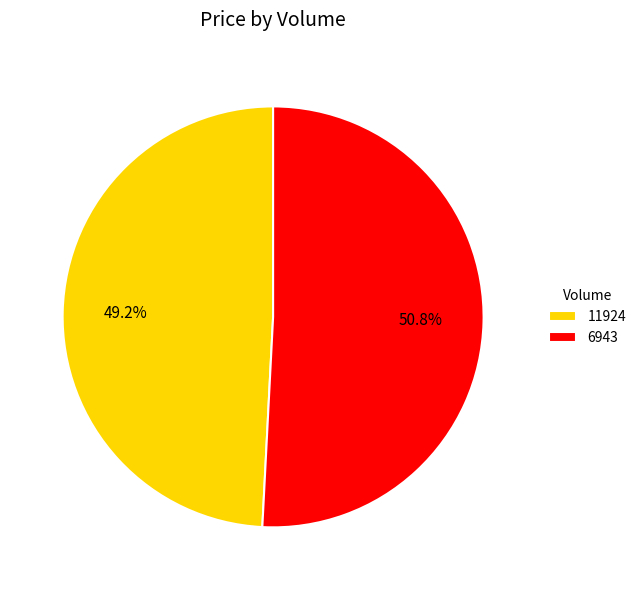

How many segments does this pie chart have?

2